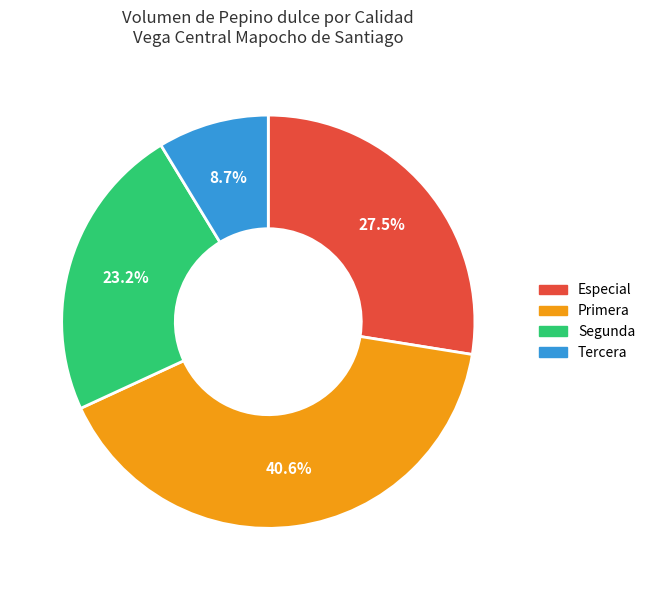

Does any single category account for the majority?

No